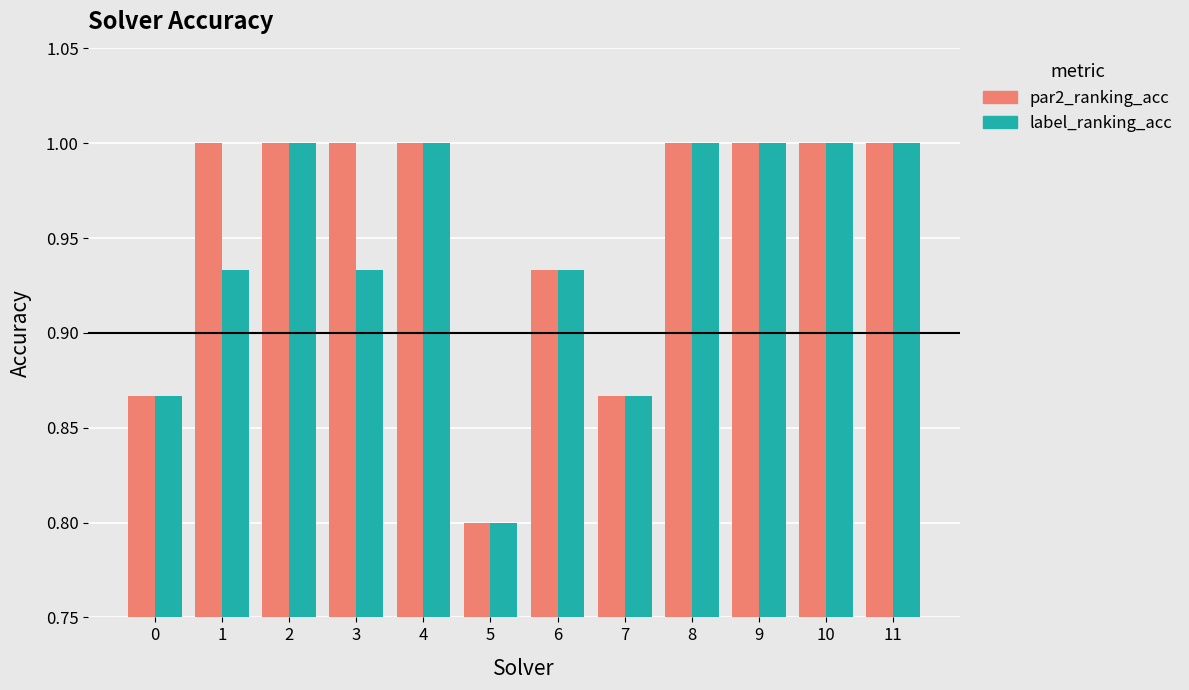

Count the par2_ranking_acc values in the range 0 to 1.

12